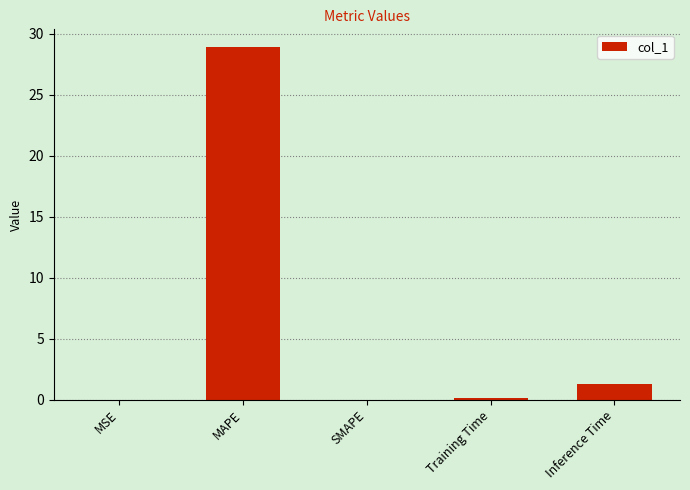

What is the difference between the values at Training Time and SMAPE?

0.1